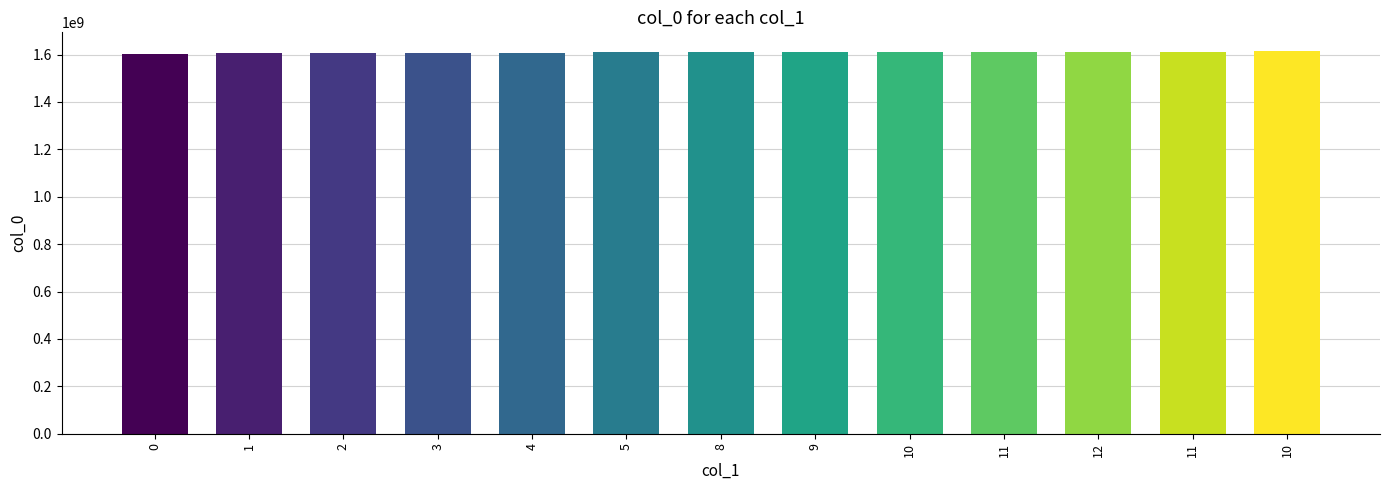

What is the maximum value shown in the chart?

1613326660